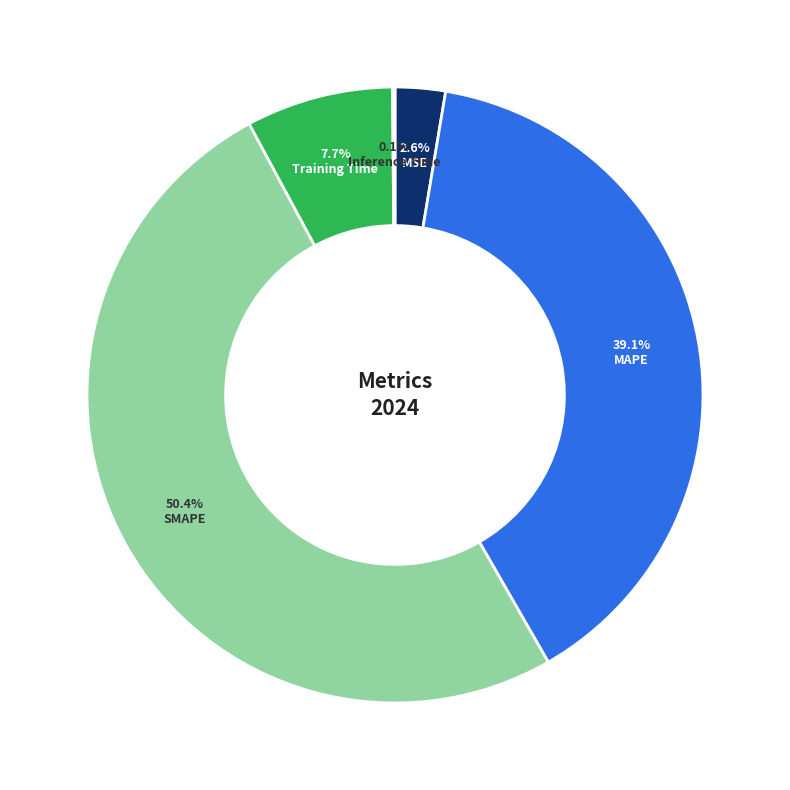

What is the total percentage of Training Time and SMAPE?

58.2%